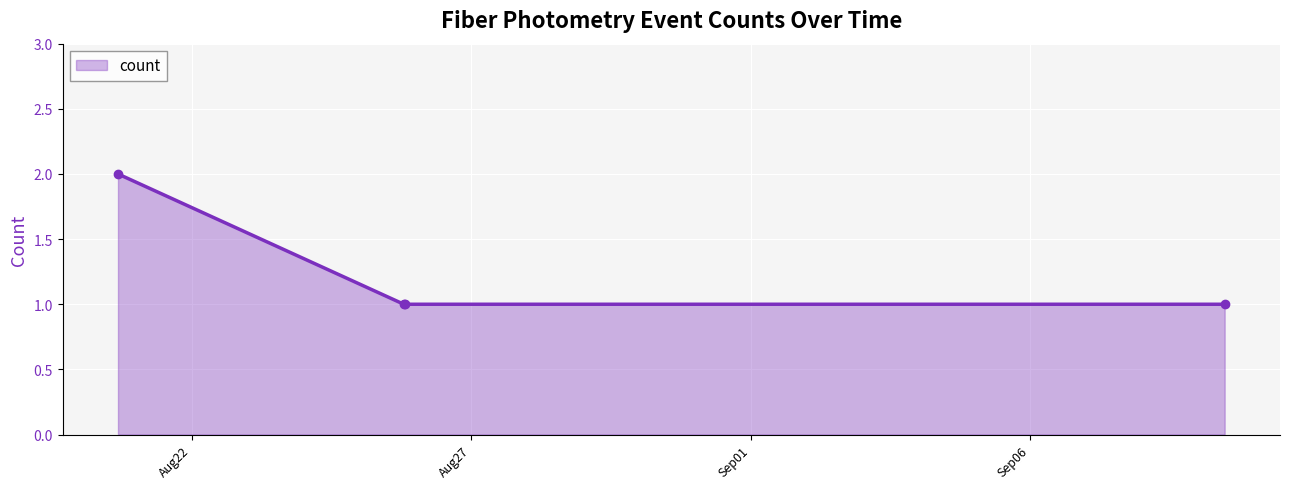

How many data points does each series have?

4